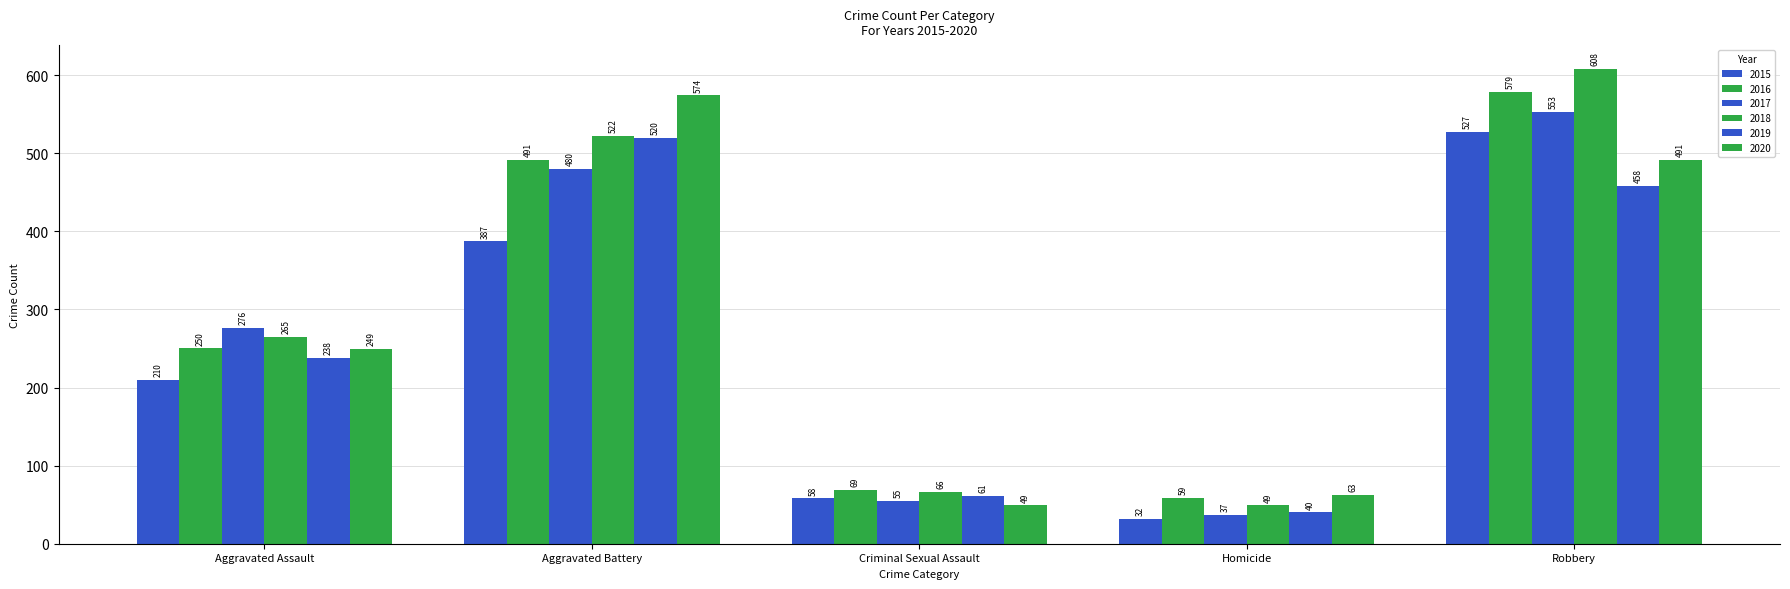

Does the chart contain stacked bars?

No